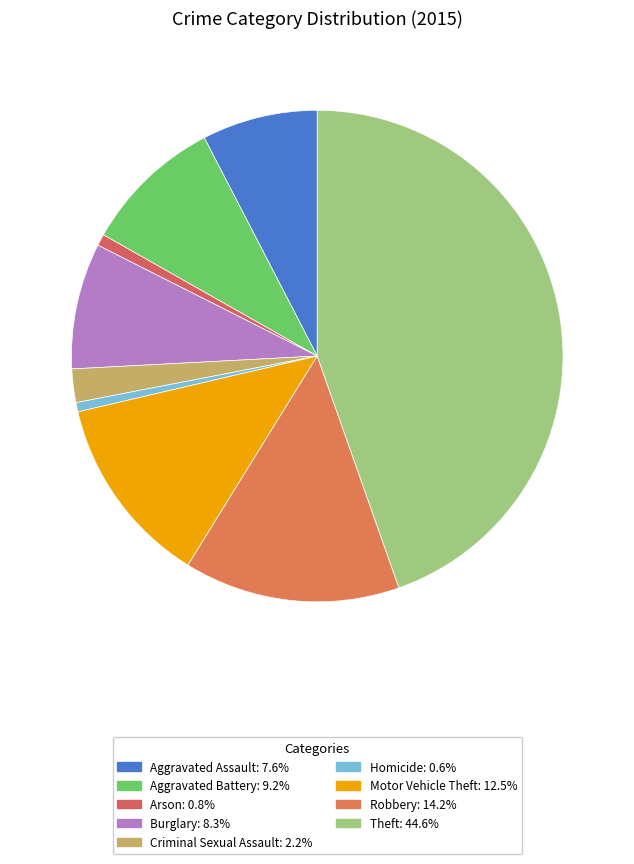

Combined, what portion of the pie is Burglary and Theft?

52.9%